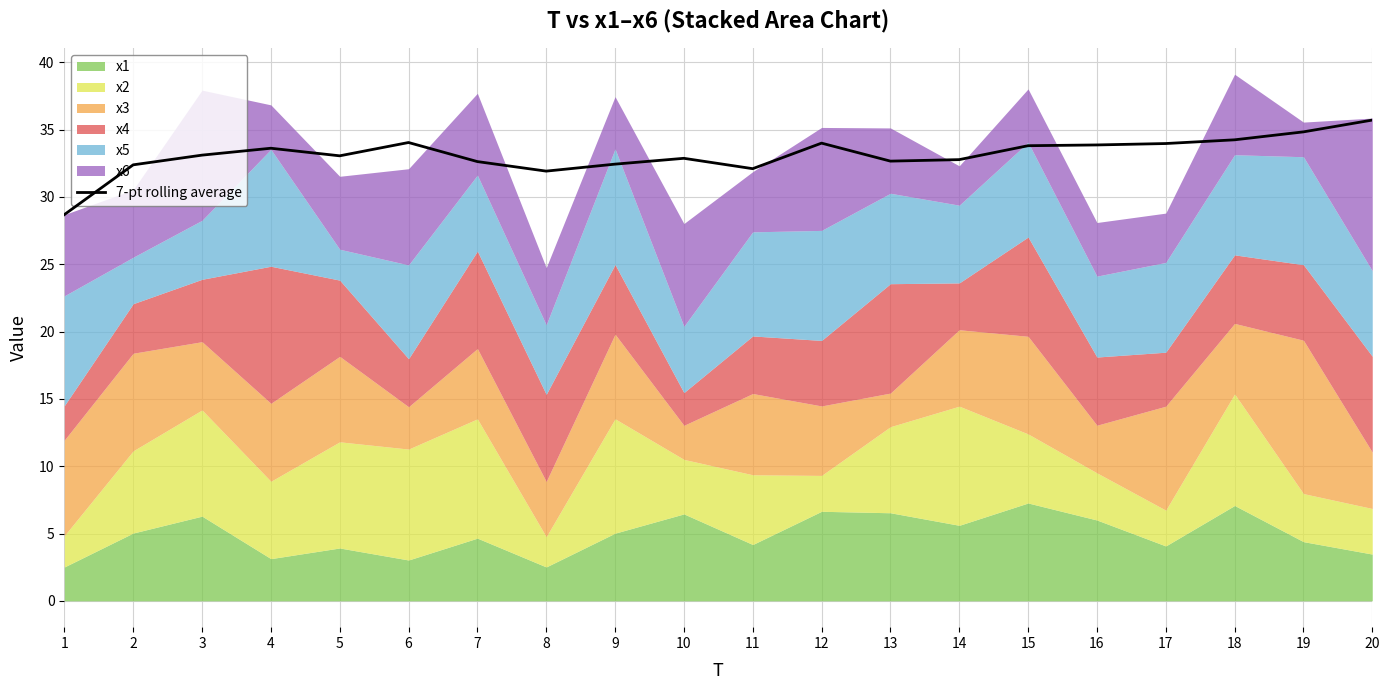

What is the difference between the maximum and minimum values?

7.0